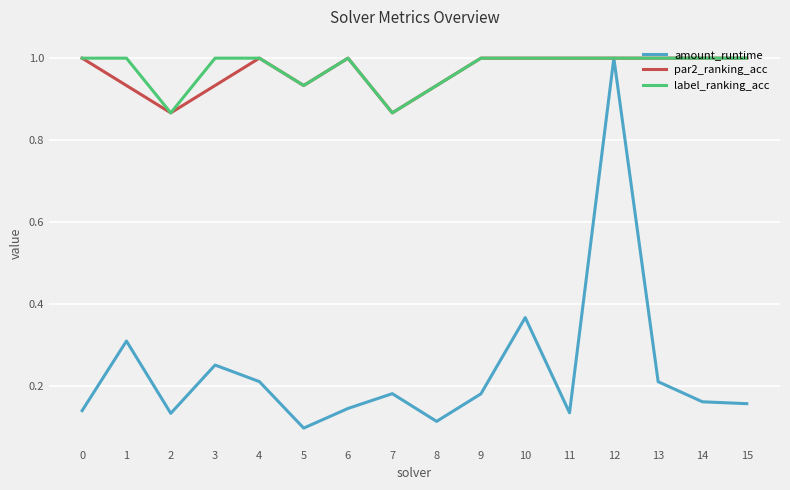

How many distinct data groups are displayed?

3